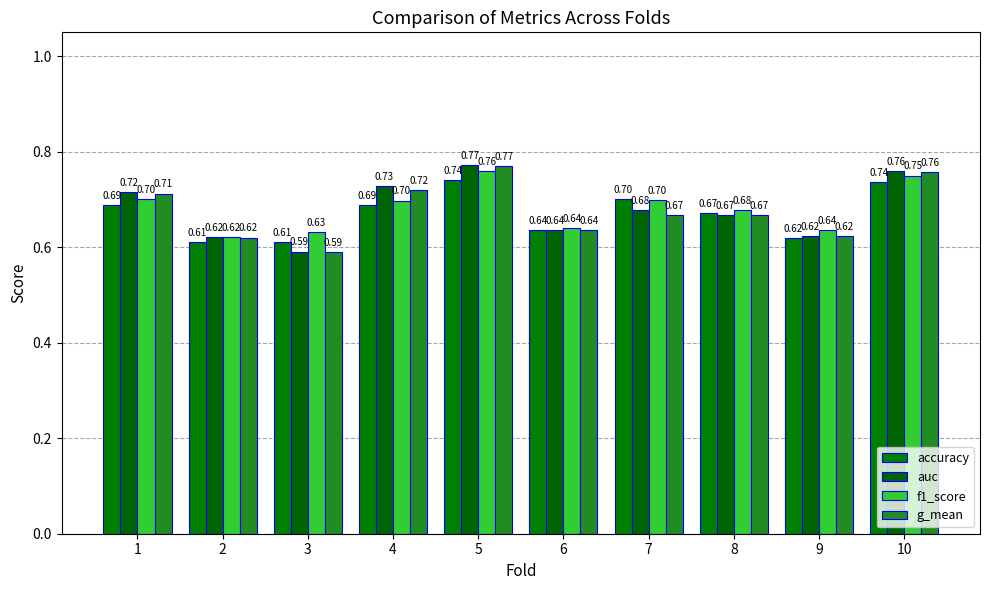

How many data points does each series have?

10